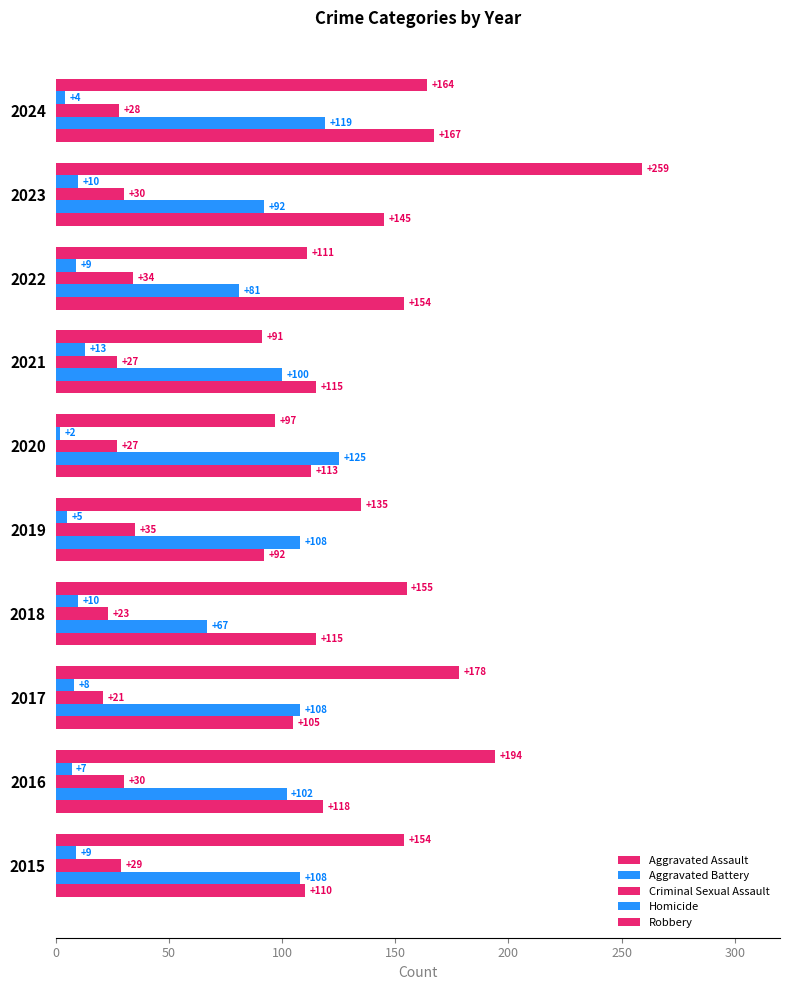

What is the average value of the Homicide series?

8